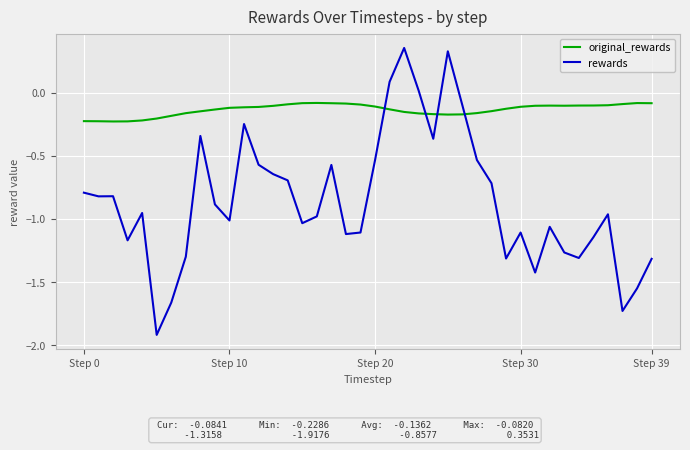

What is the minimum value shown in the chart?

-1.9